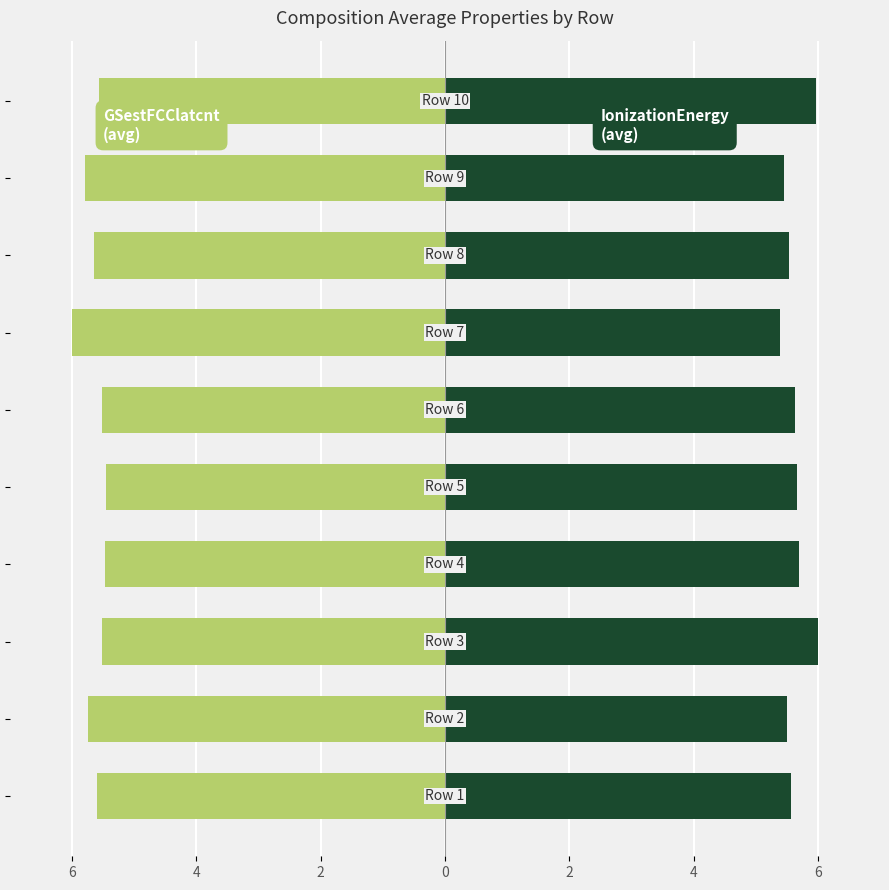

True or false: IonizationEnergy_composition_average has a value of 2.3 at 2.

False